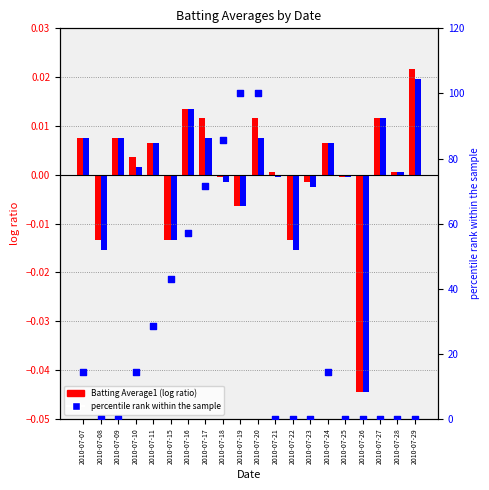

At how many categories does at least one series exceed 96?

2